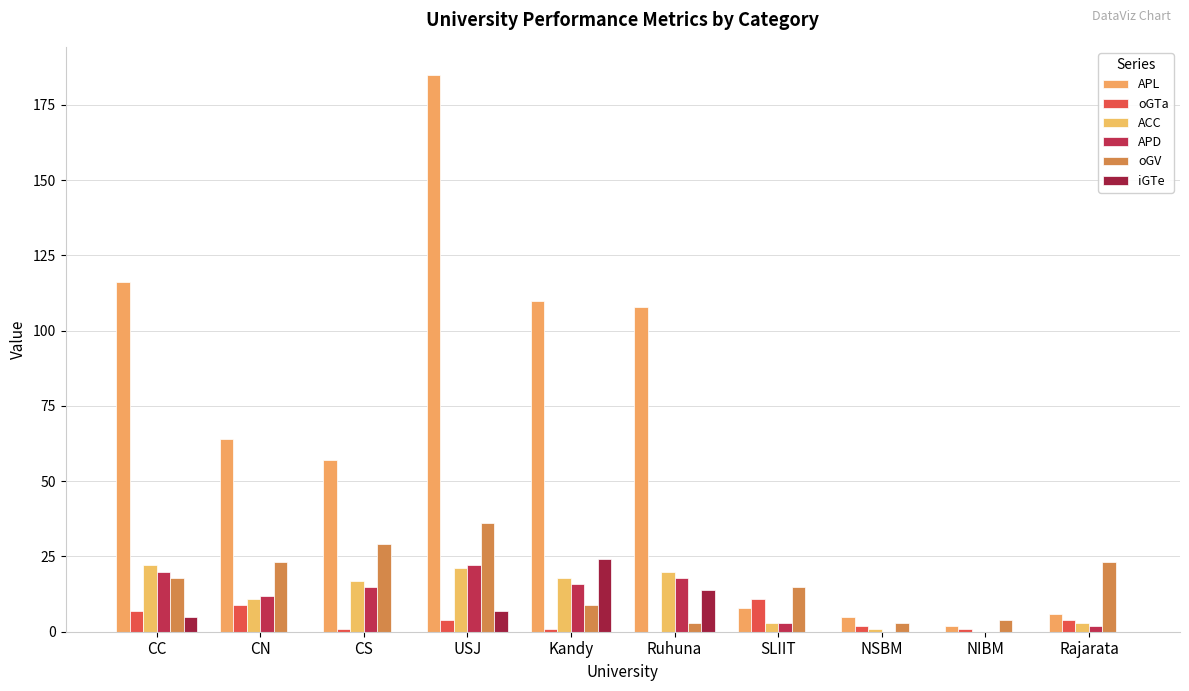

What is the average value of the APL series?

66